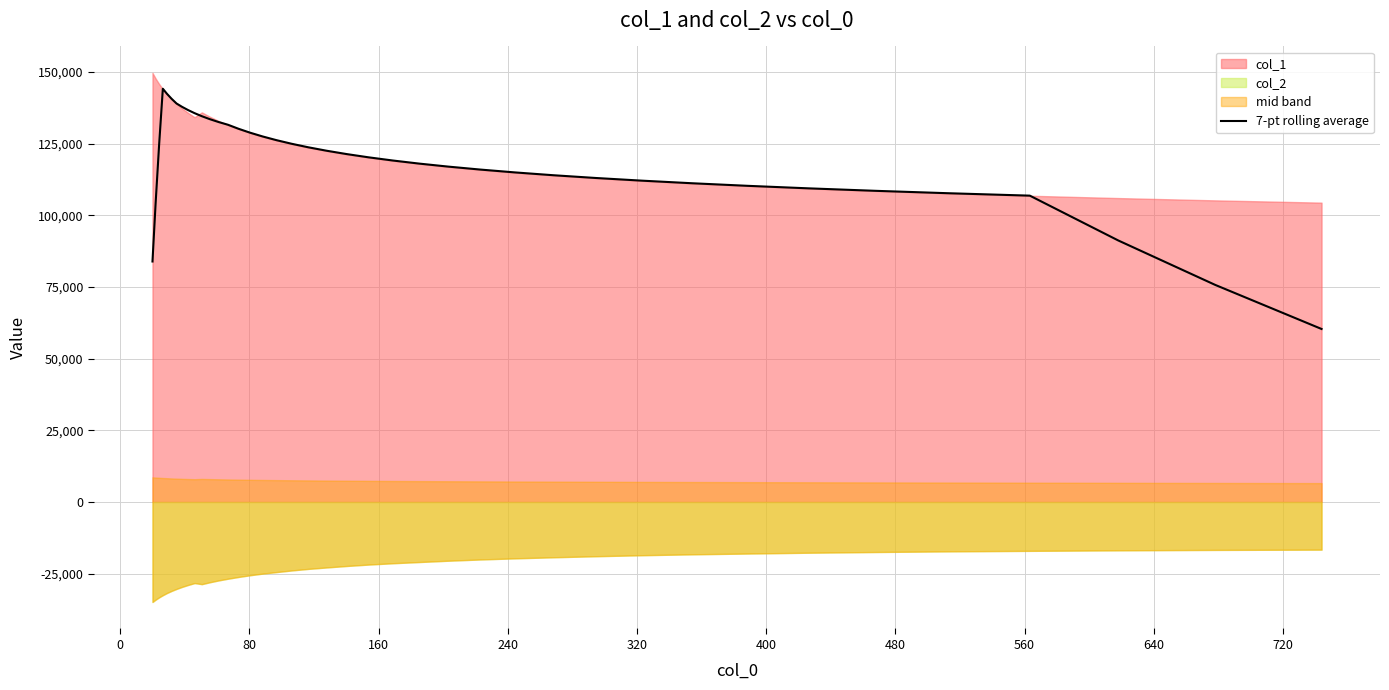

Count the number of categories in the chart.

40